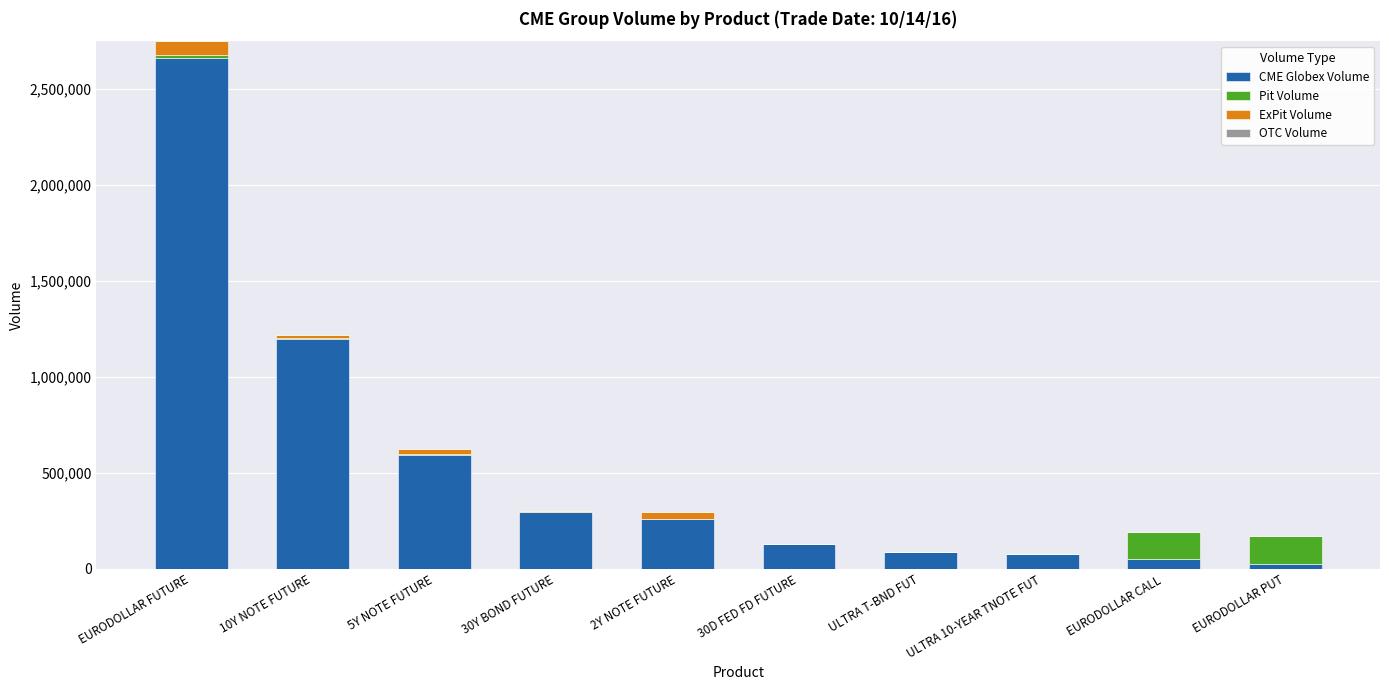

What is the highest value of the CME Globex Volume series?

2659882